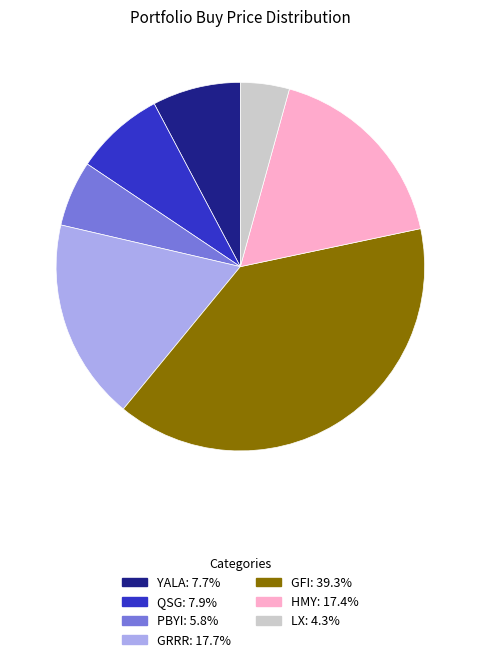

How many slices are in this pie chart?

7